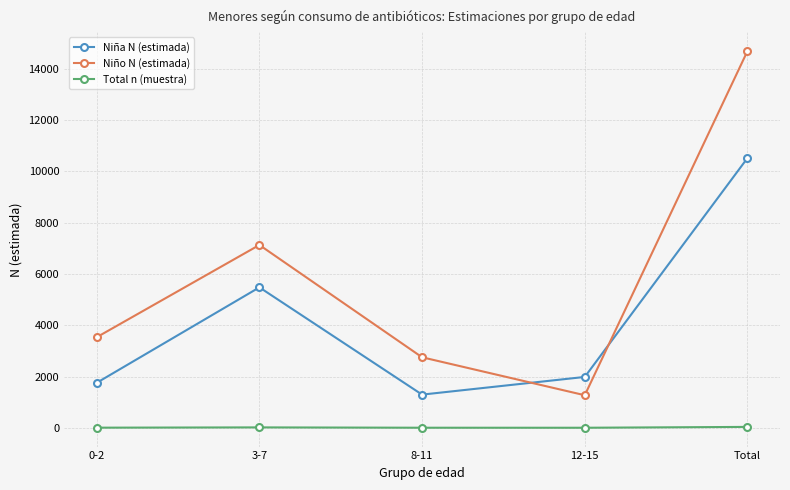

True or false: Total n (muestra) and Niño N (estimada) cross at least once.

False